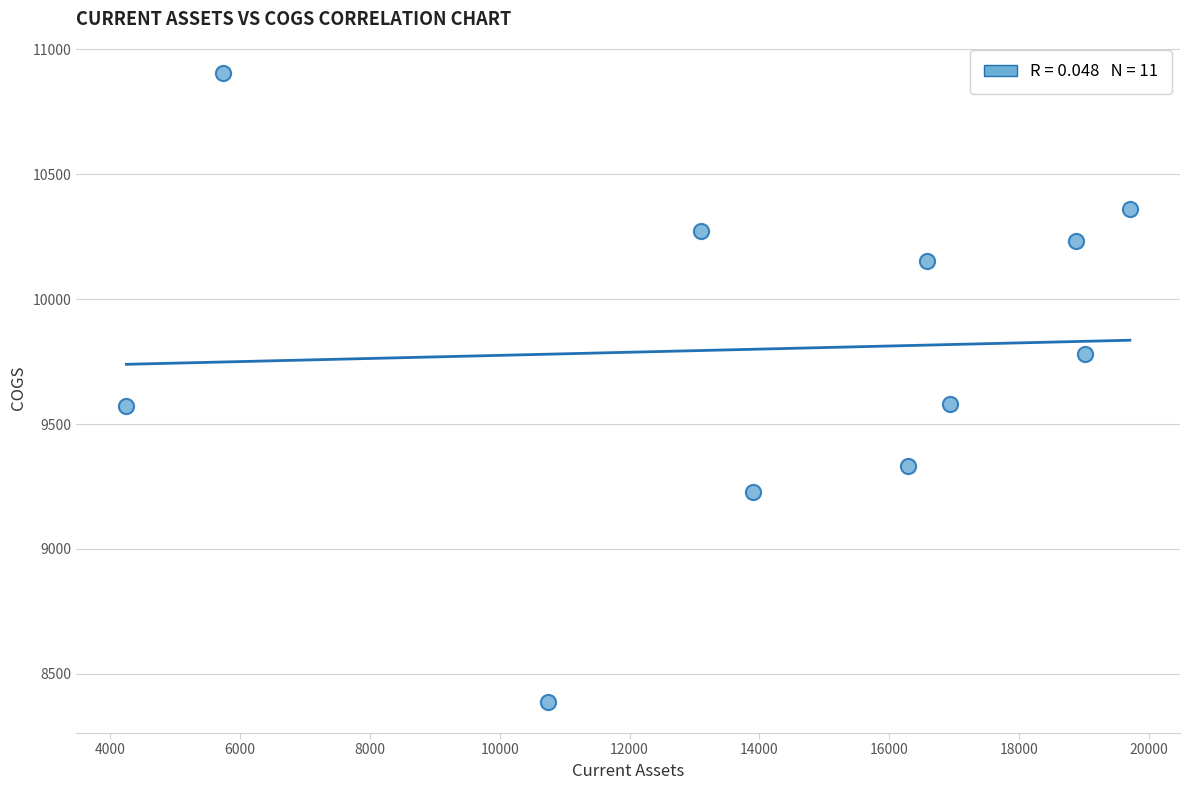

What is the average X value?

14103.2